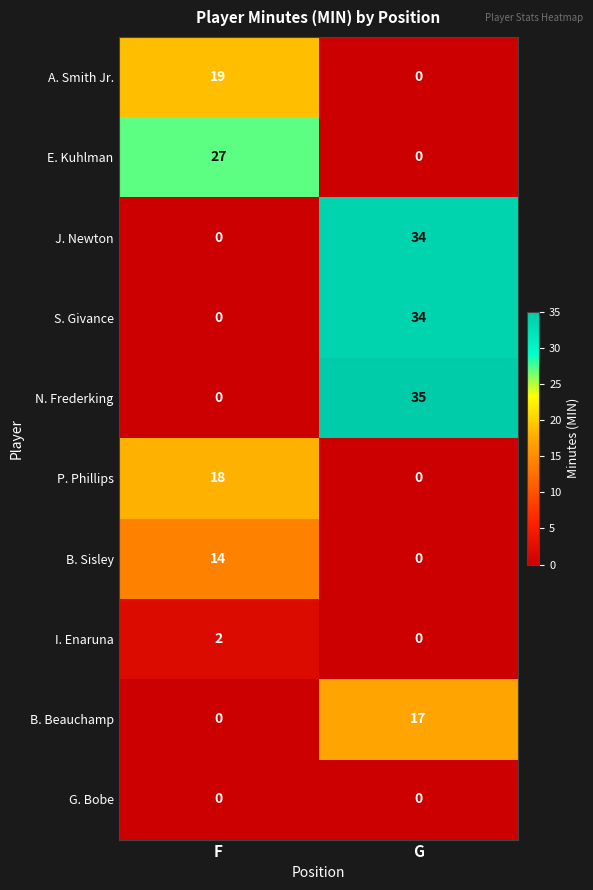

Which category has the lowest value in the J. Newton series?

F